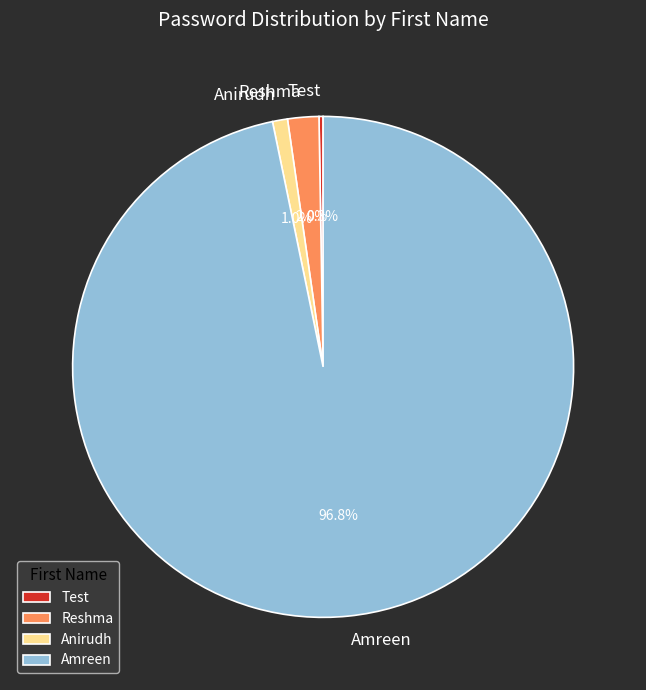

To the nearest percent, what is the average slice percentage?

25%